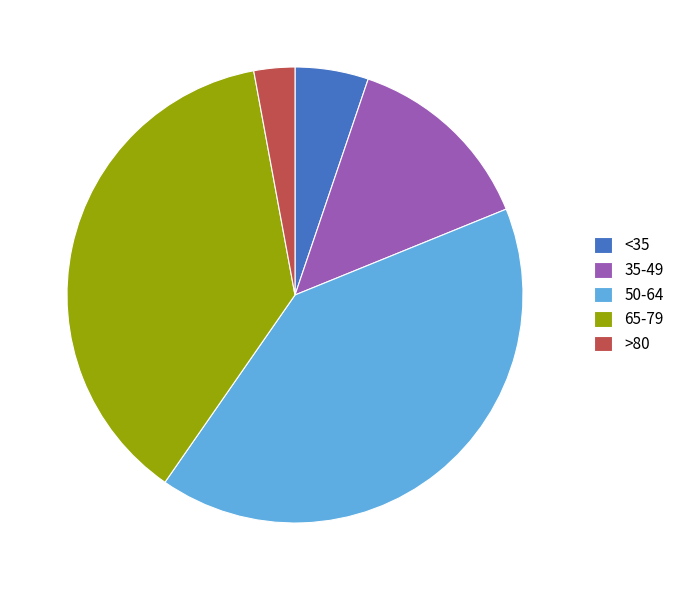

Rank the categories by value from highest to lowest.

50-64, 65-79, 35-49, <35, >80